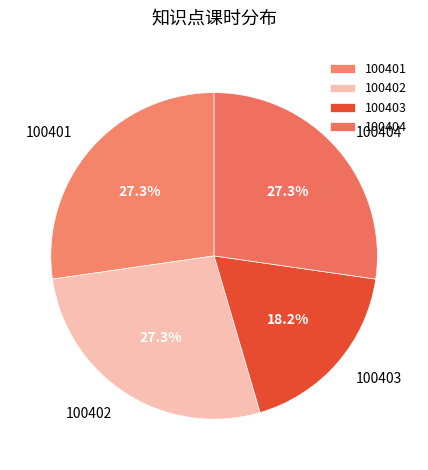

Is there any slice that represents more than half of the pie?

No